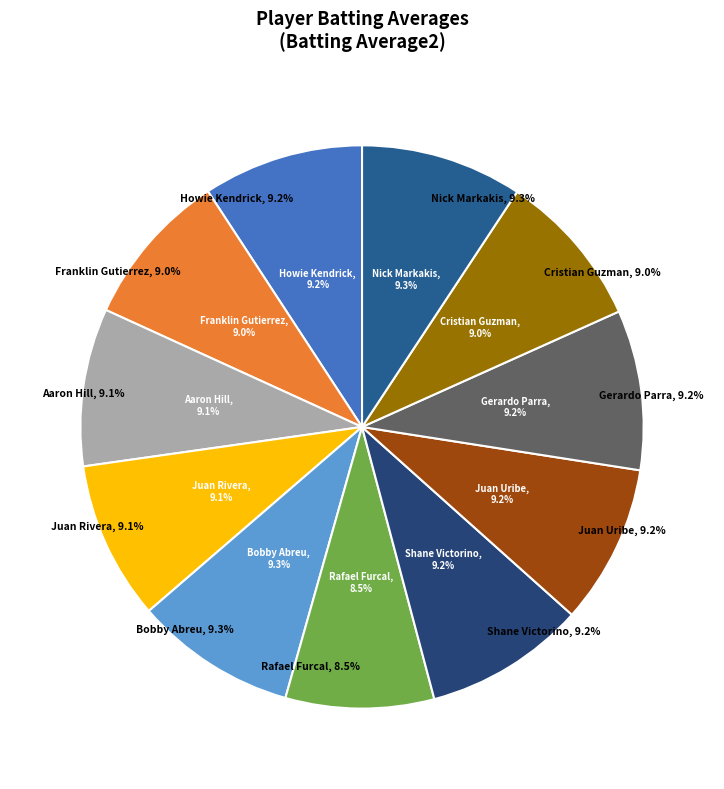

True or false: Gerardo Parra accounts for 1% of the total.

False